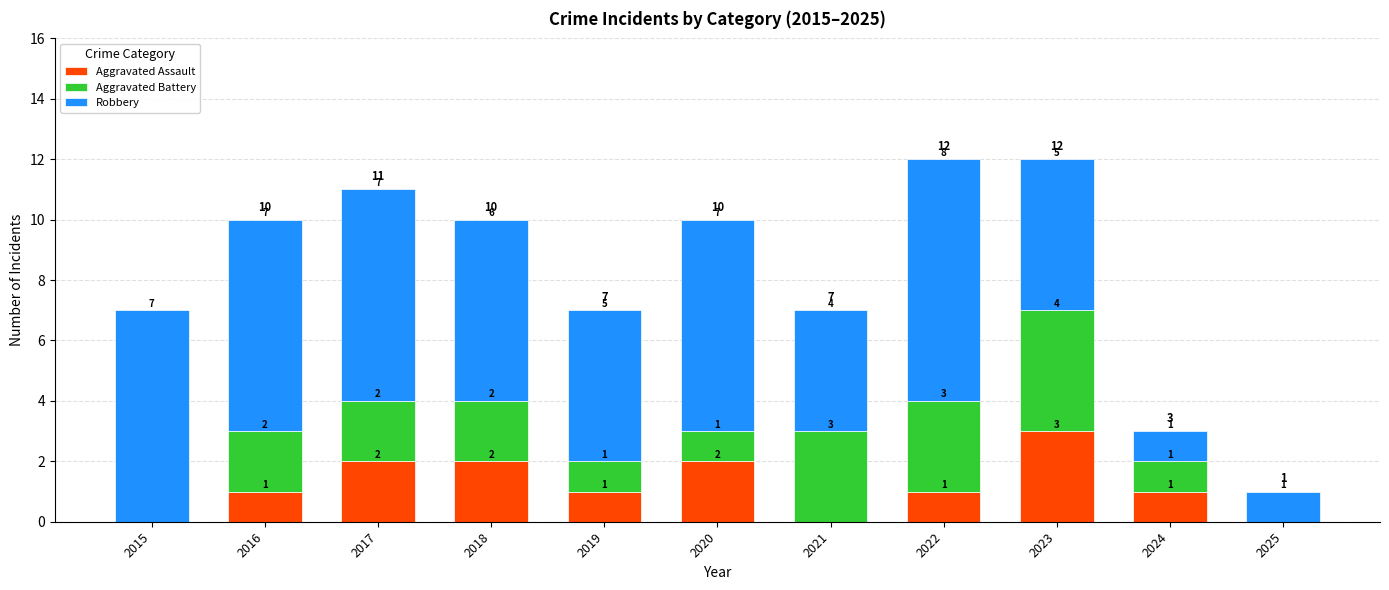

Is it true that Aggravated Assault equals 2 at 2020?

True